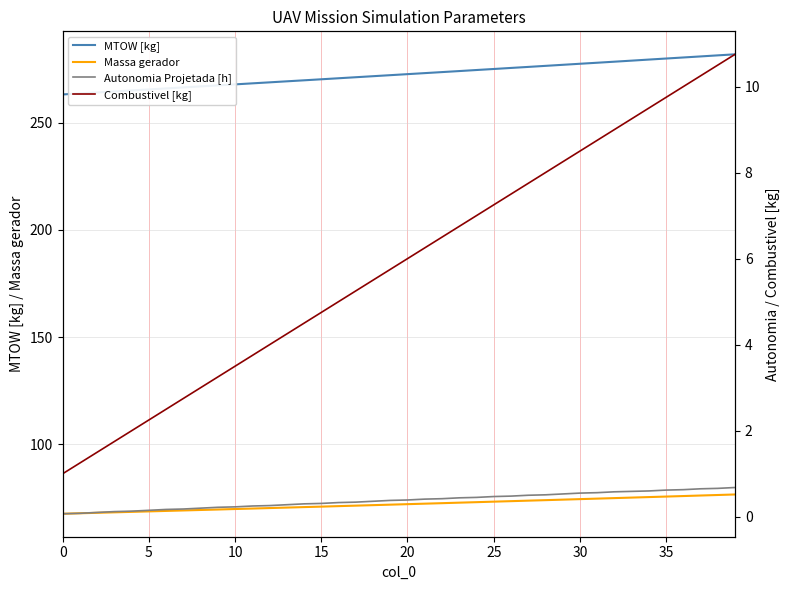

What is the label of the 22nd point from the right?

18